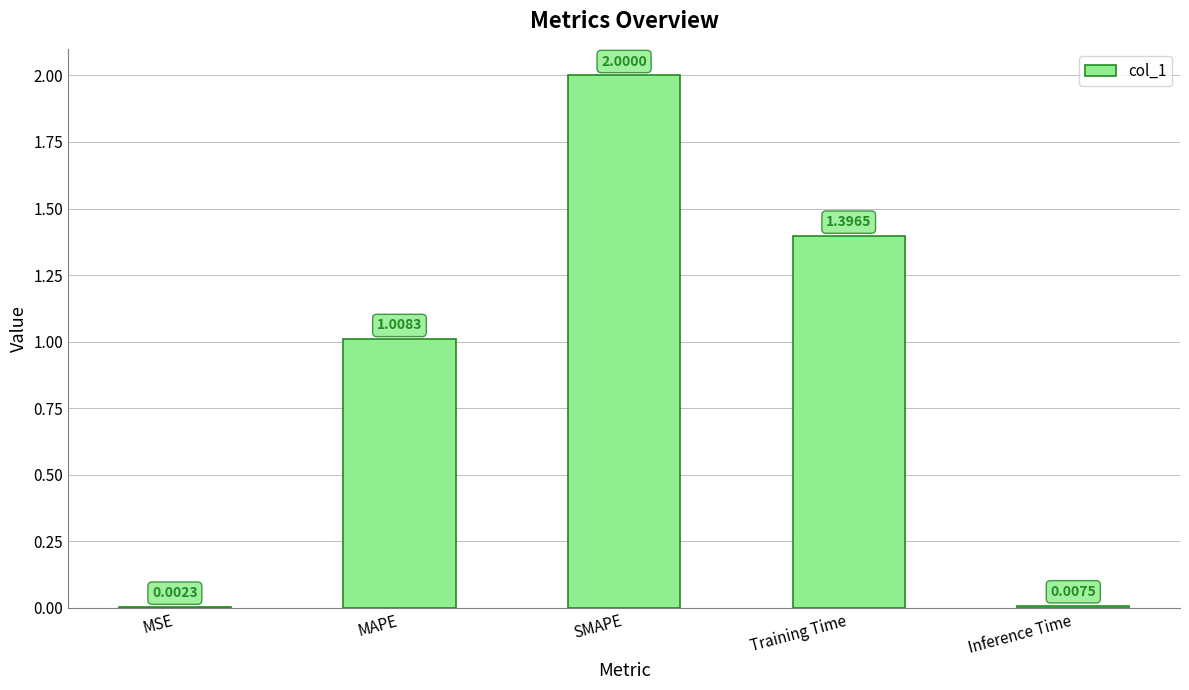

At which label does the data first exceed 1?

MAPE